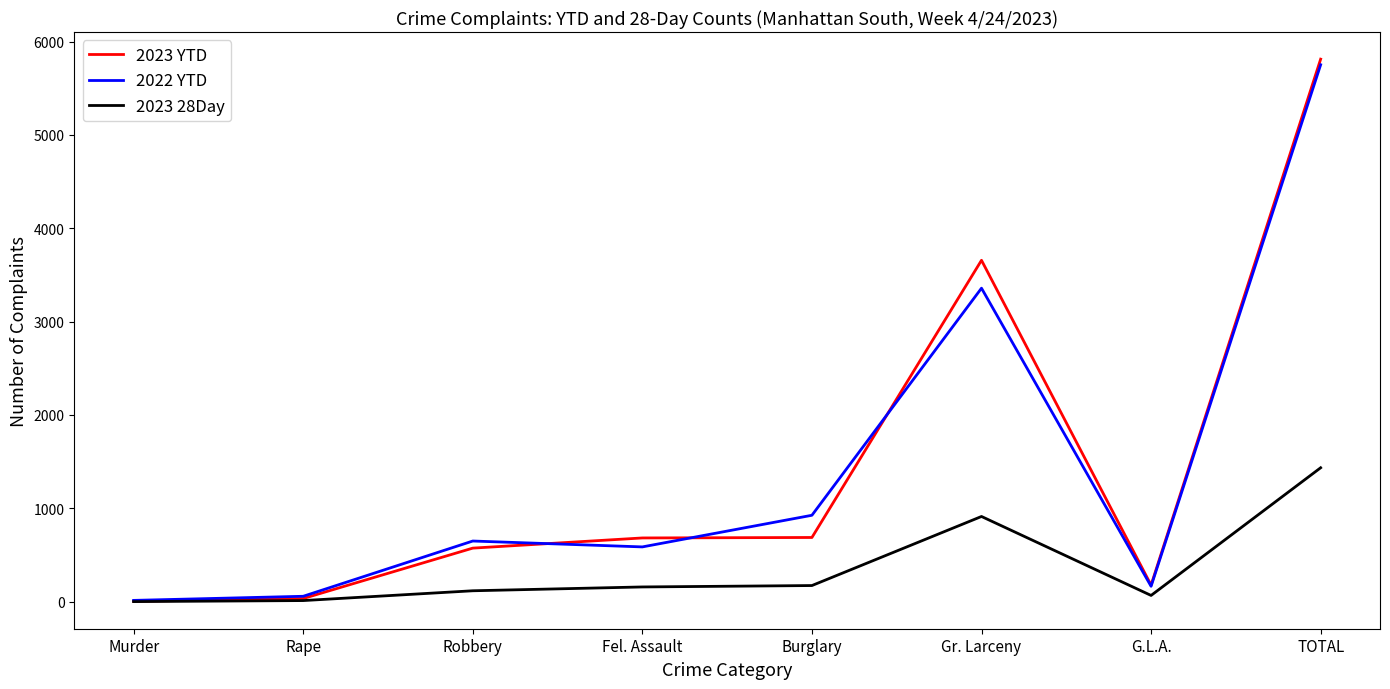

What is the greatest value displayed?

5812